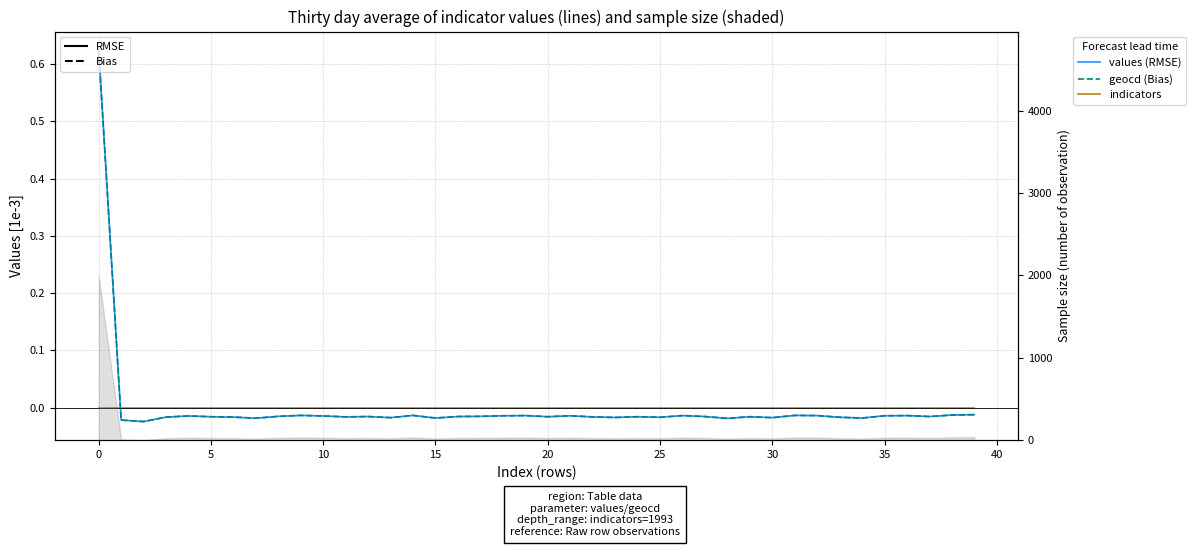

At 36, list the series in order from largest to smallest.

indicators, geocd (Bias), values (RMSE)